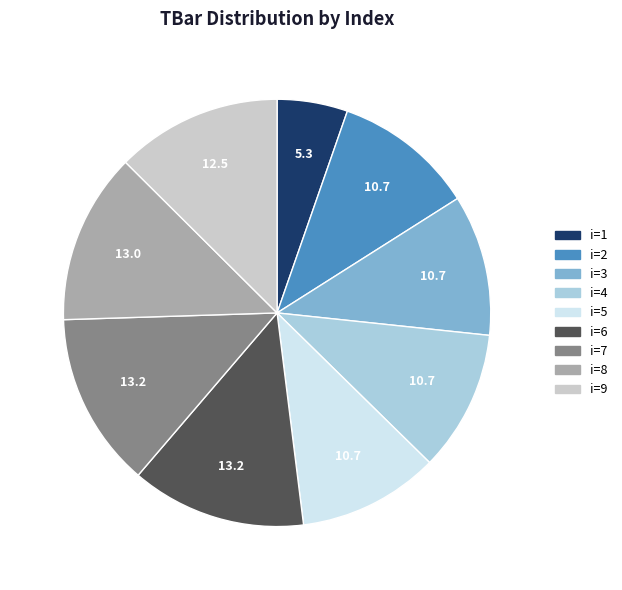

How many slices are in this pie chart?

9